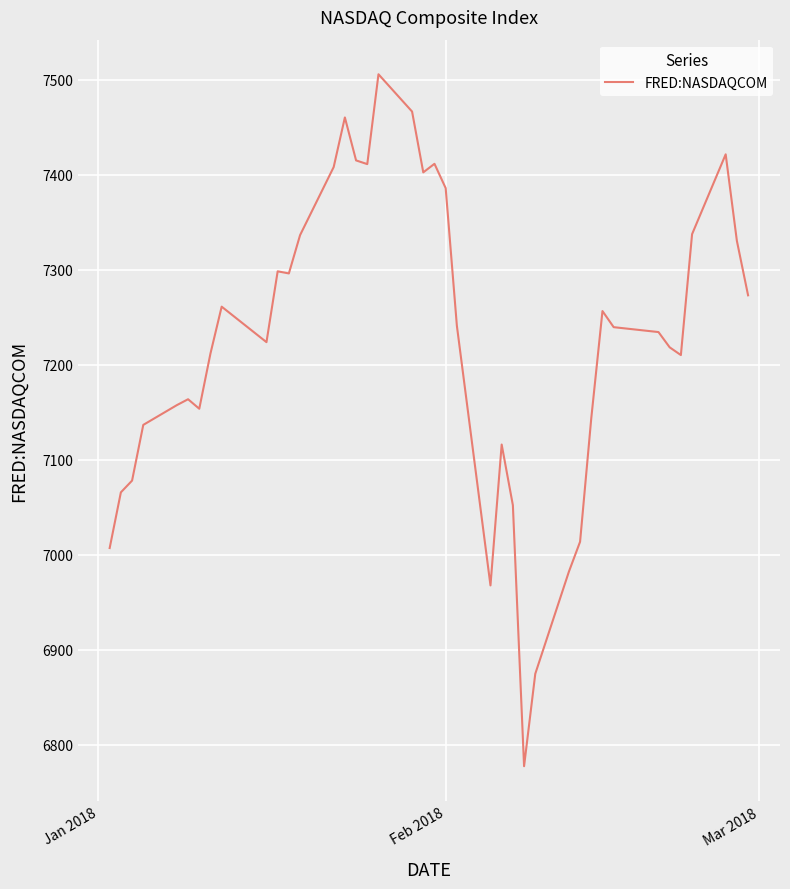

True or false: there are more than 0 points higher than both neighbors.

True